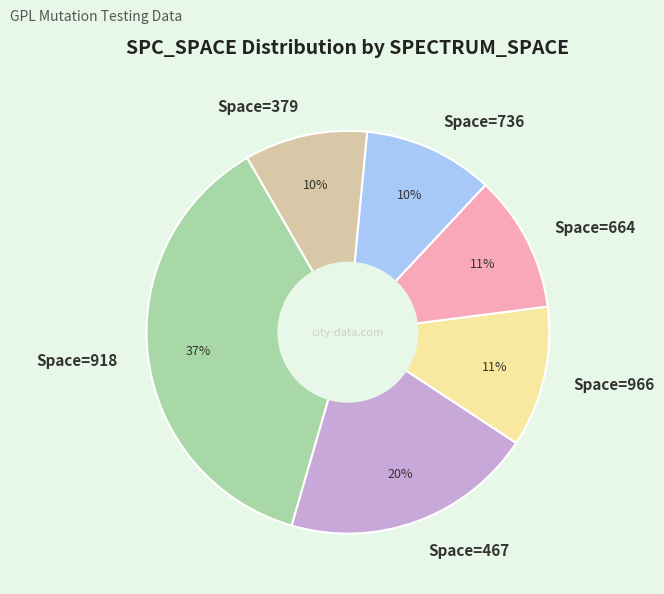

What percentage is the Space=966 slice, to the nearest percent?

11%